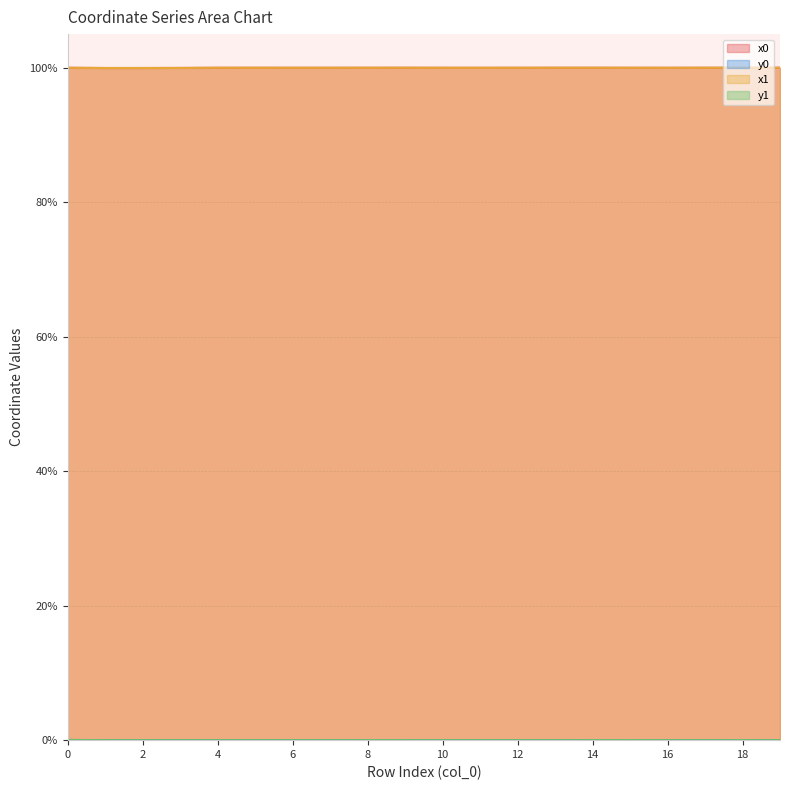

Which series has the largest range (max minus min)?

x1